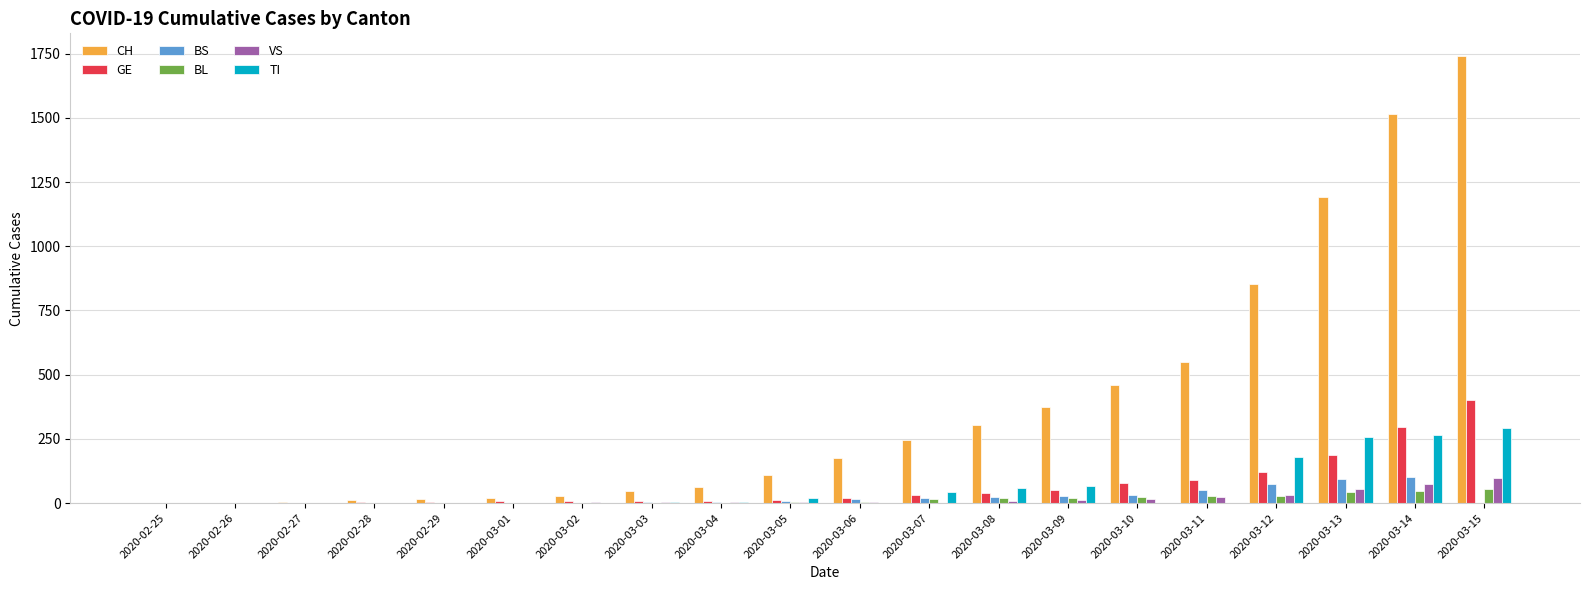

Between 2020-03-04 and 2020-03-15, which series saw the biggest shift?

CH